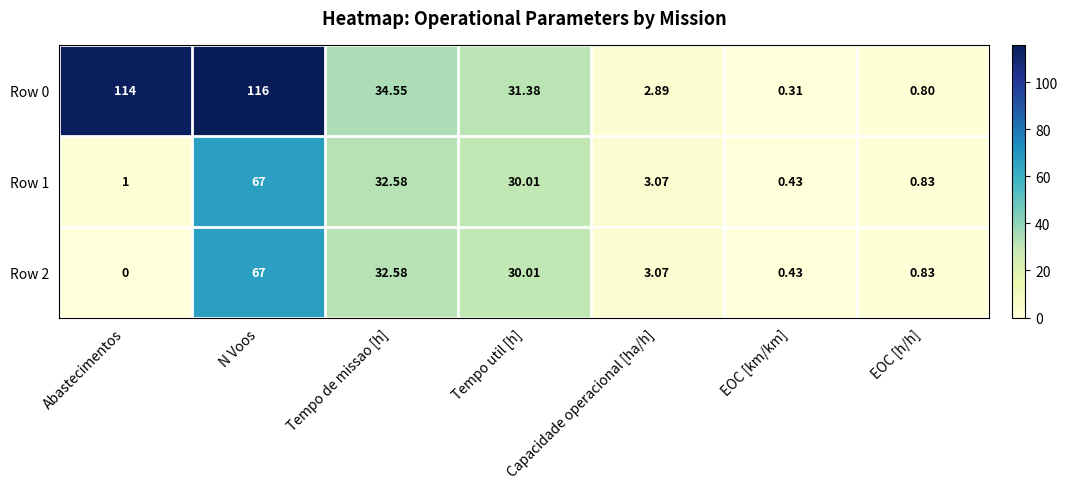

List the labels in order of Row 2 value, largest first.

N Voos, Tempo de missao [h], Tempo util [h], Capacidade operacional [ha/h], EOC [h/h], EOC [km/km], Abastecimentos